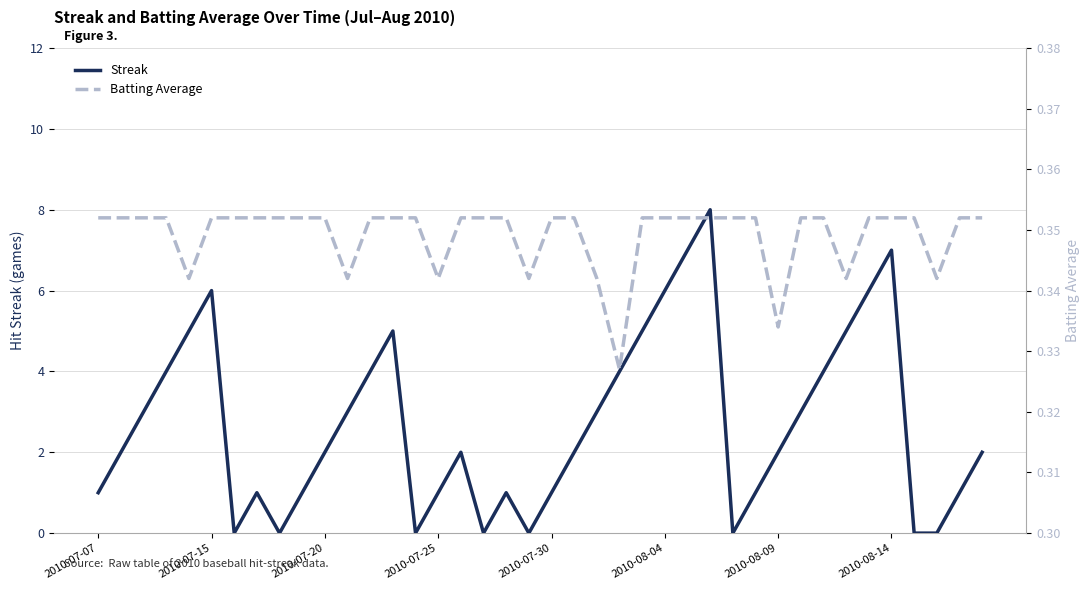

What is the maximum value for Streak?

8